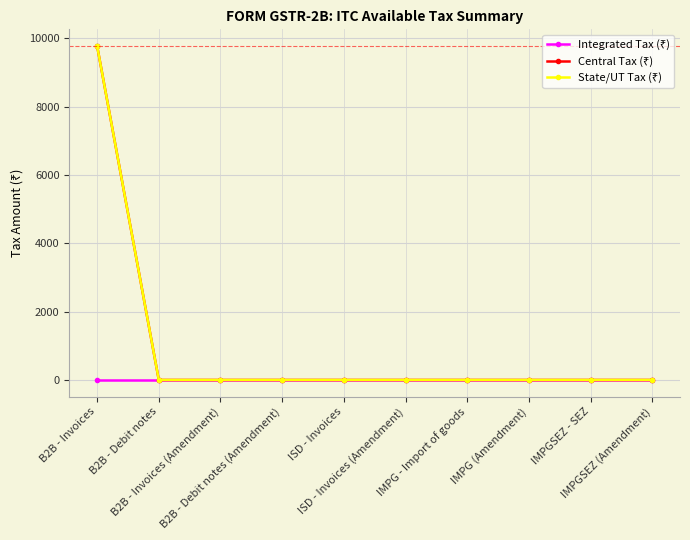

How many lines are shown in the chart?

3